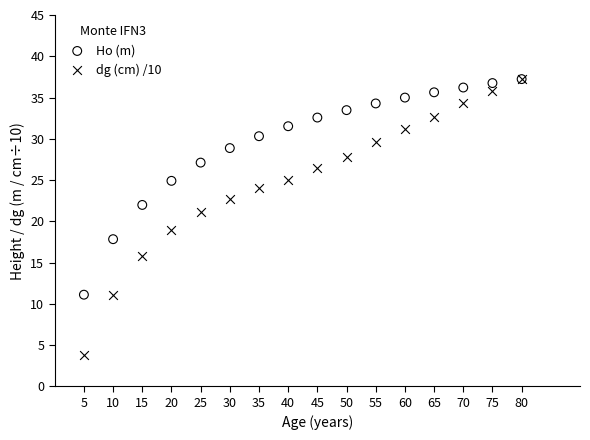

What are all the series names shown in the legend?

Ho (m), dg (cm) /10